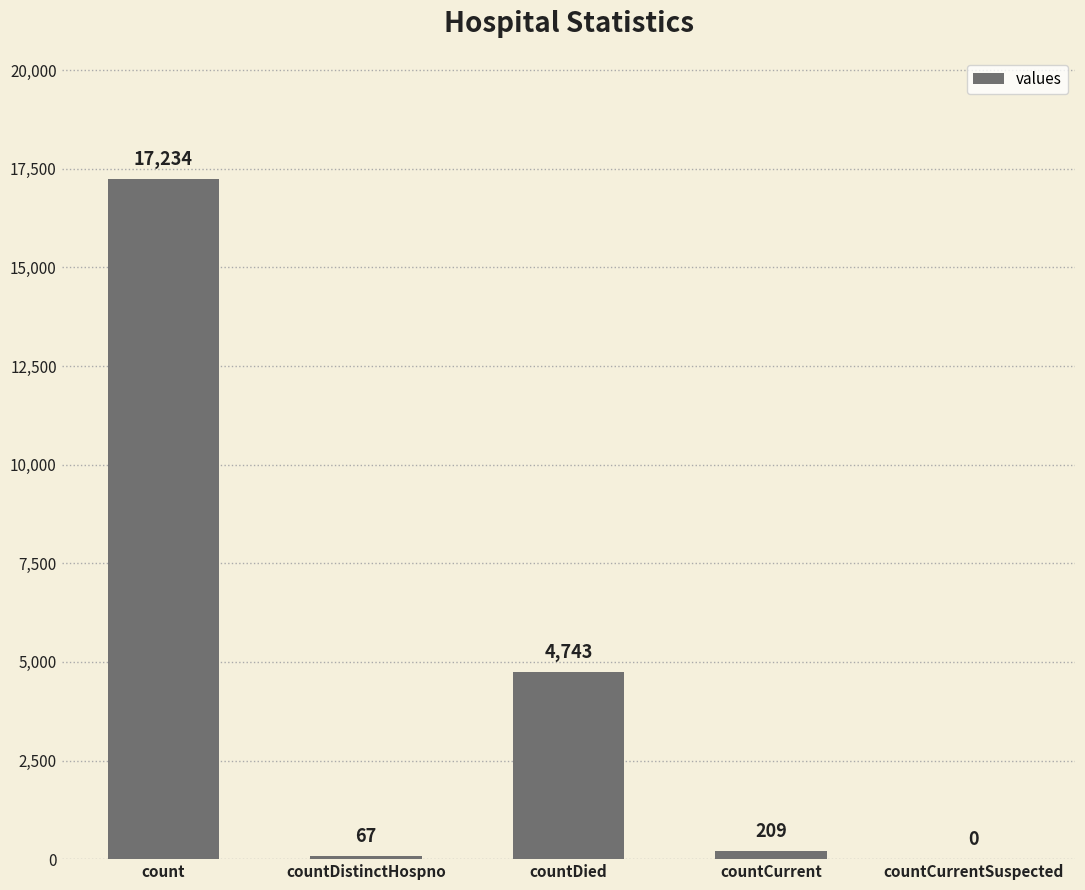

What is the approximate value at count, to the nearest 10?

17230